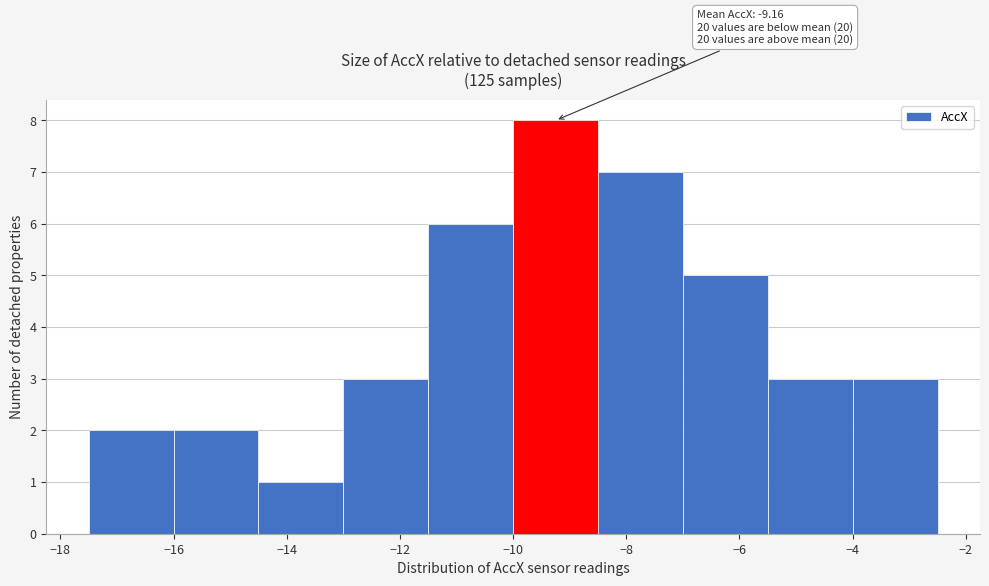

Over which range of the x-axis is the bar tallest?

-10.0 to -8.5